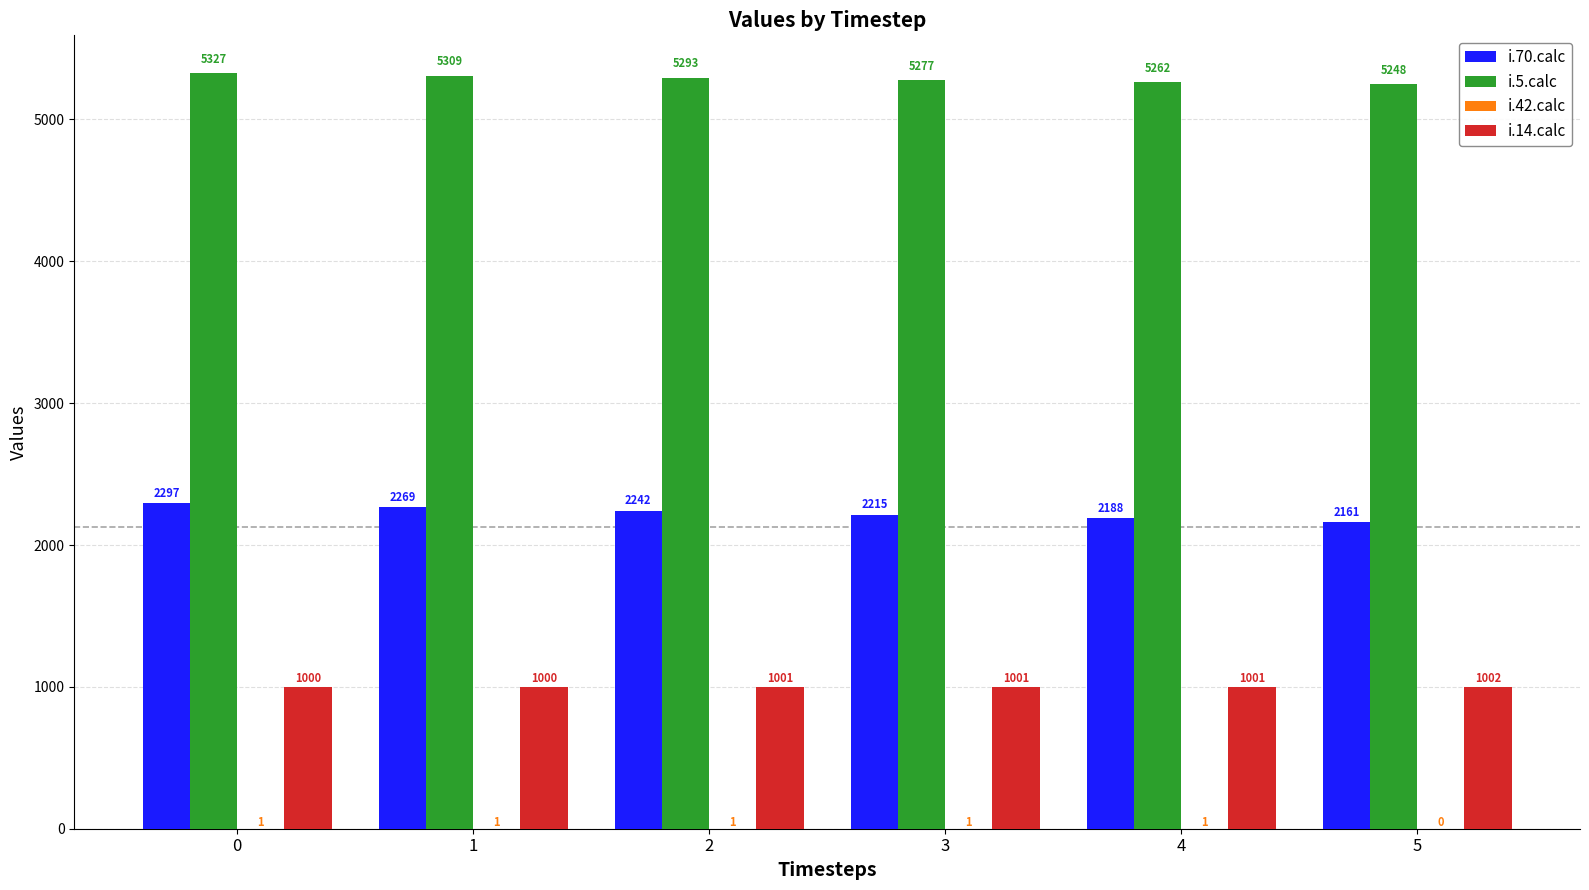

What is the sum of the i.70.calc values at 4 and 3?

4403